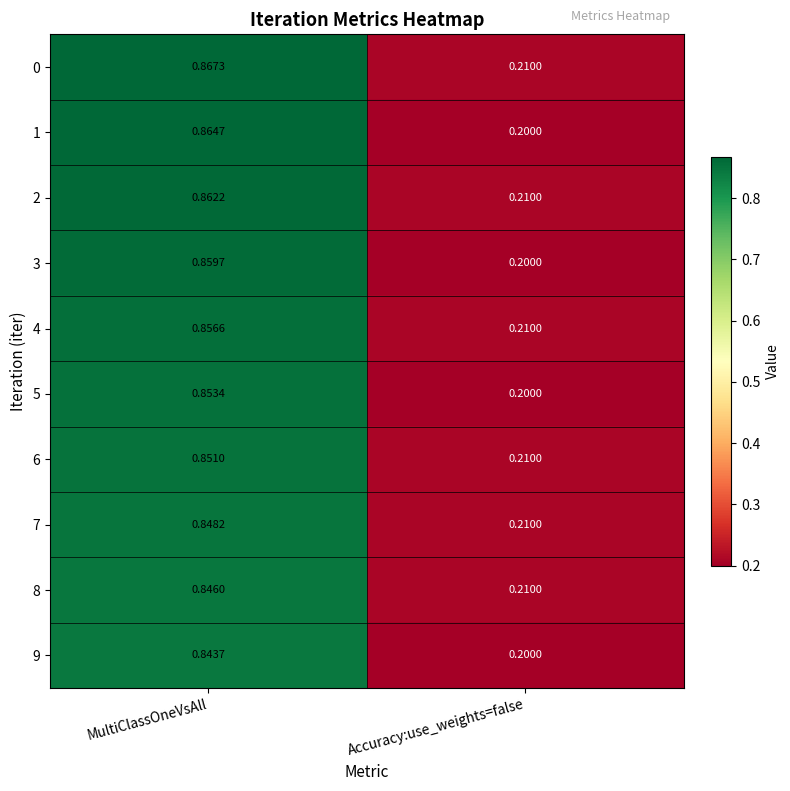

List the labels in order of 5 value, largest first.

MultiClassOneVsAll, Accuracy:use_weights=false